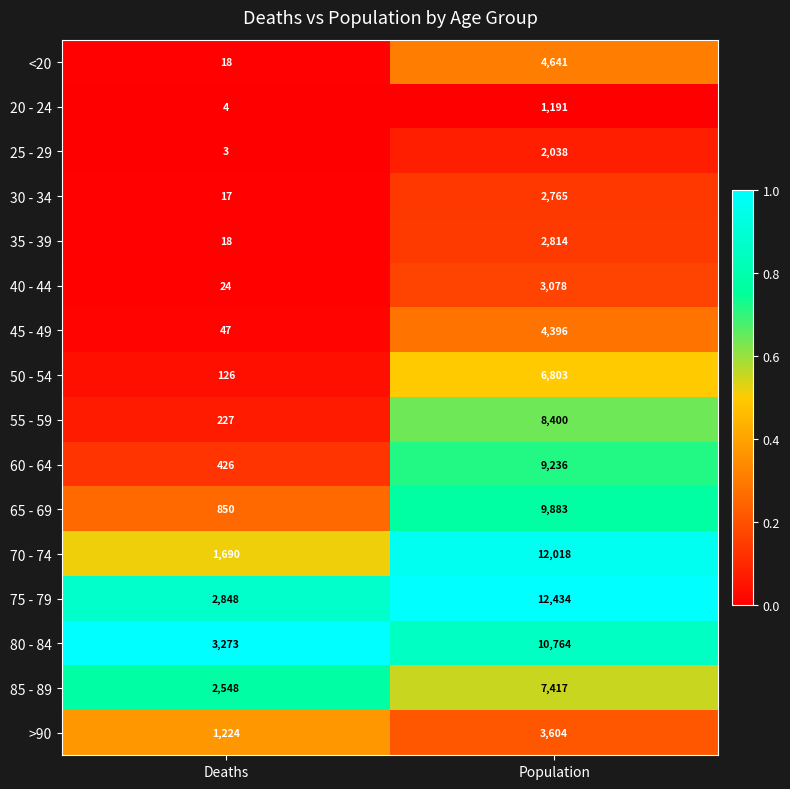

What is the difference between the maximum and minimum values in the 45 - 49 series?

4349